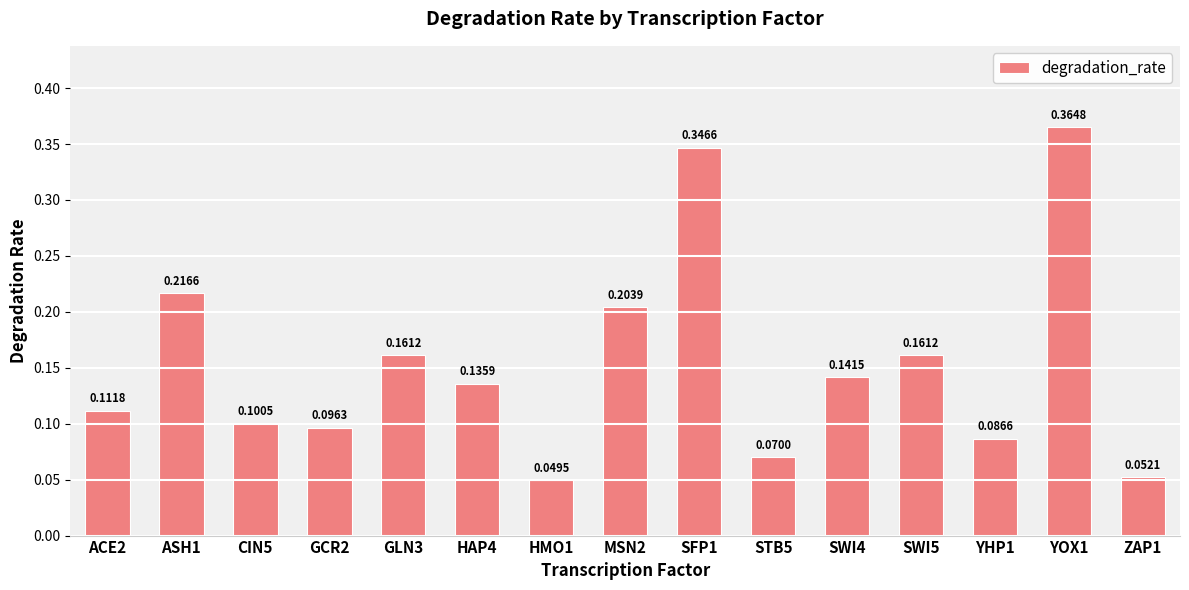

At which category does the chart reach its minimum across all series?

HMO1